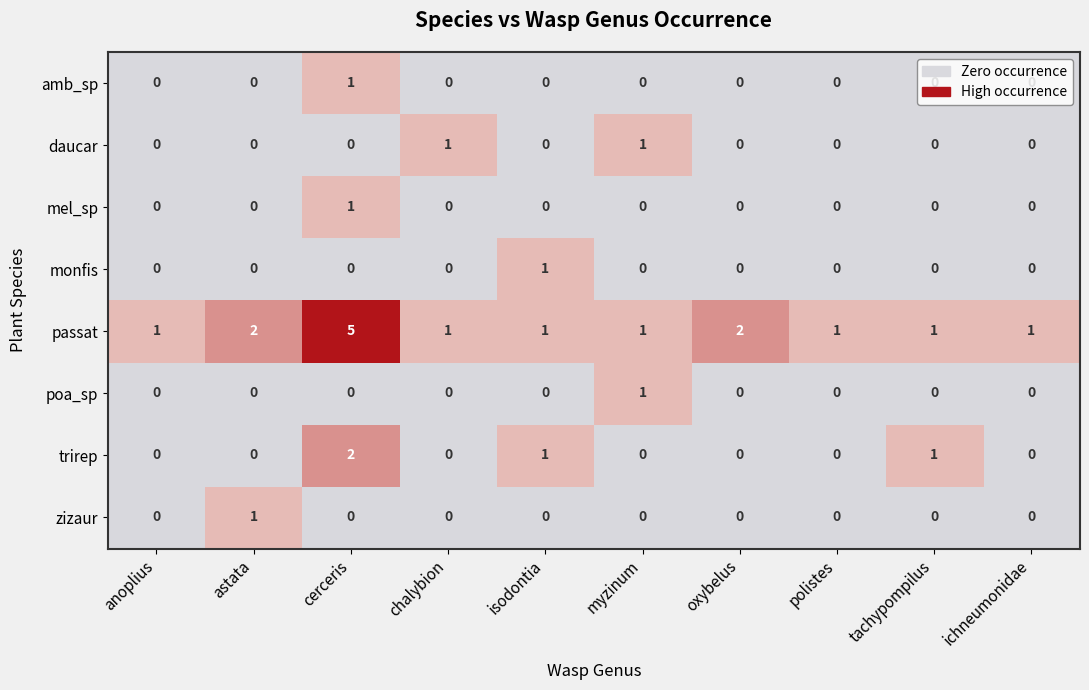

Which series has the widest spread of values?

passat